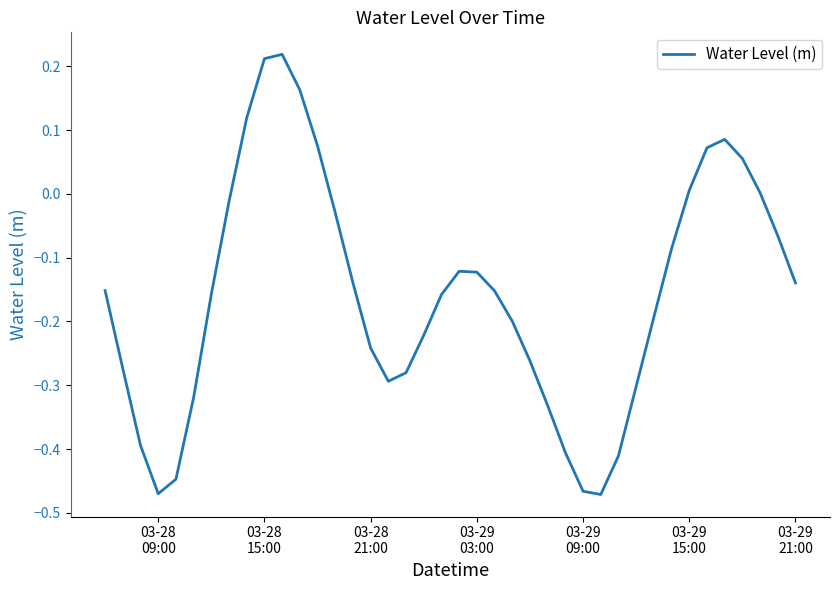

What is the difference between the maximum and minimum values?

0.7